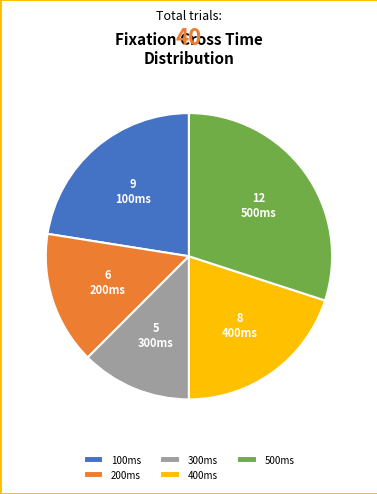

Is there any slice that represents more than half of the pie?

No